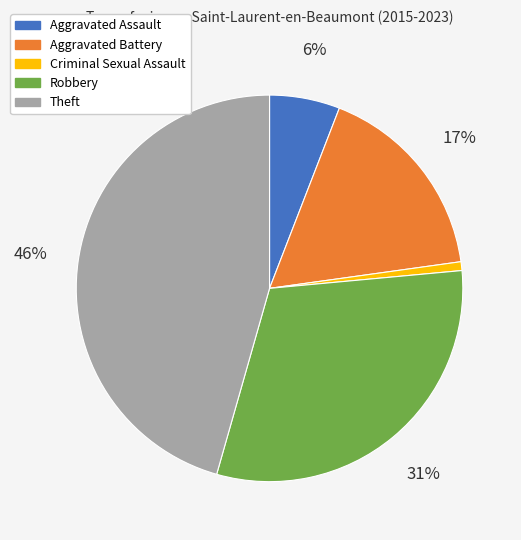

True or false: Robbery accounts for 20% of the total.

False